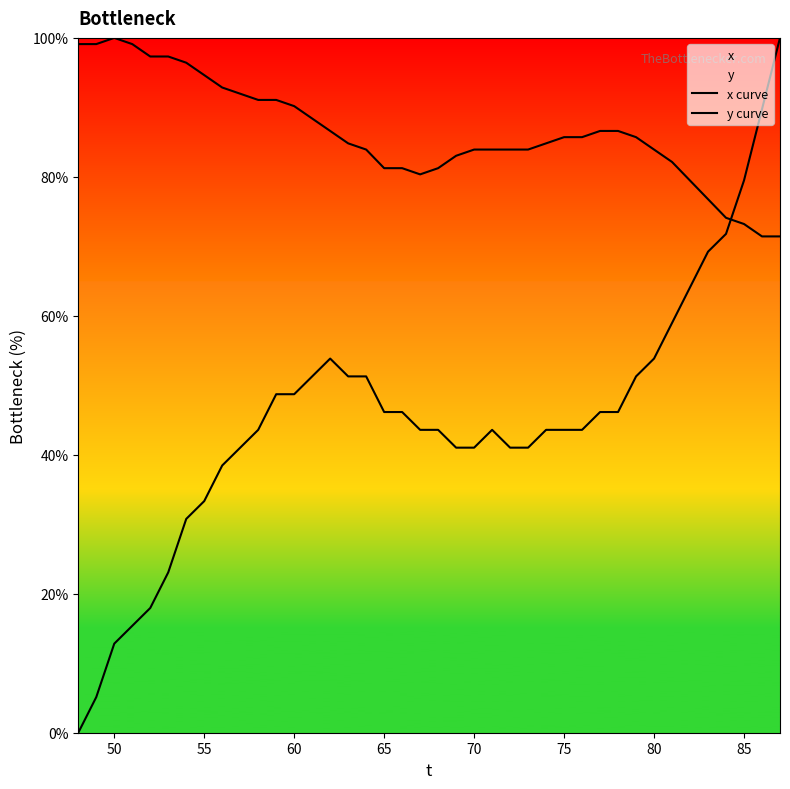

True or false: x curve has more than 0 points higher than both neighbors.

True